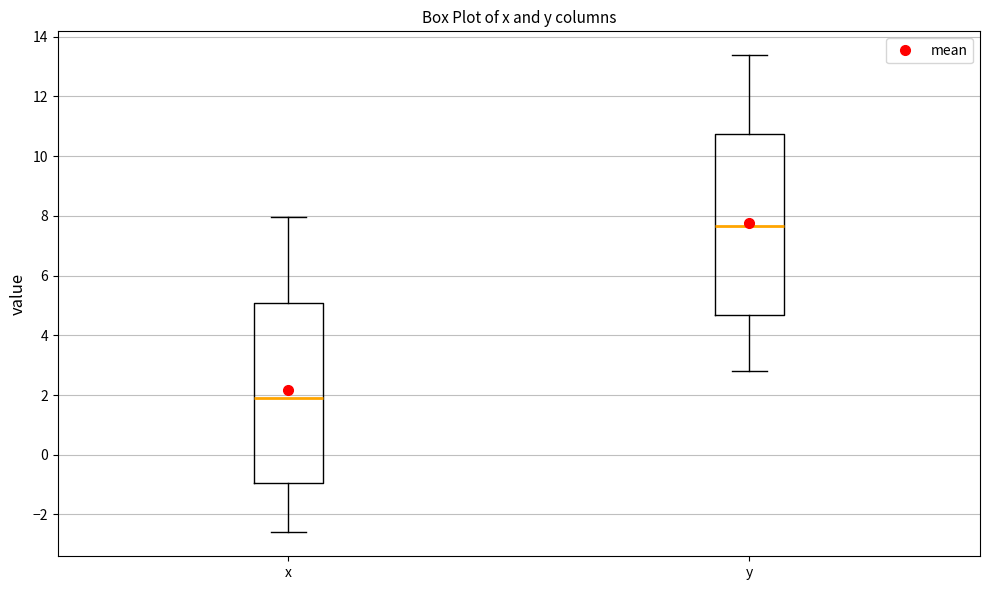

Reading left to right, read every box against the y-axis: the position of its median line, the range the box covers, and the ends of its whiskers. The values are not printed on the chart, so give them approximately, as read against the axis.

x: median 2.0, box -1.0 to 5.0, whiskers -2.6 to 8.0
y: median 7.6, box 4.6 to 10.8, whiskers 2.8 to 13.4